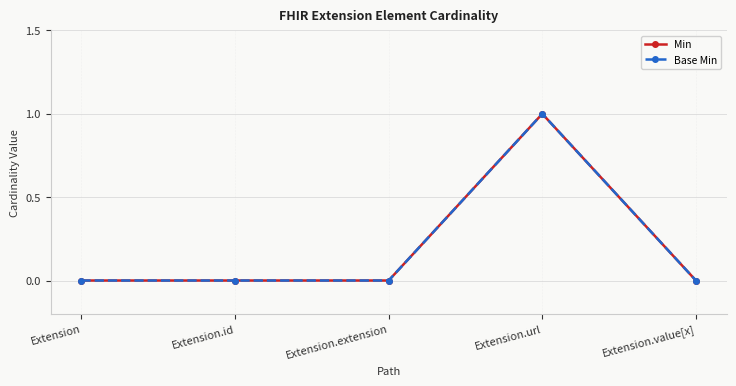

True or false: Base Min and Min intersect in this chart.

False